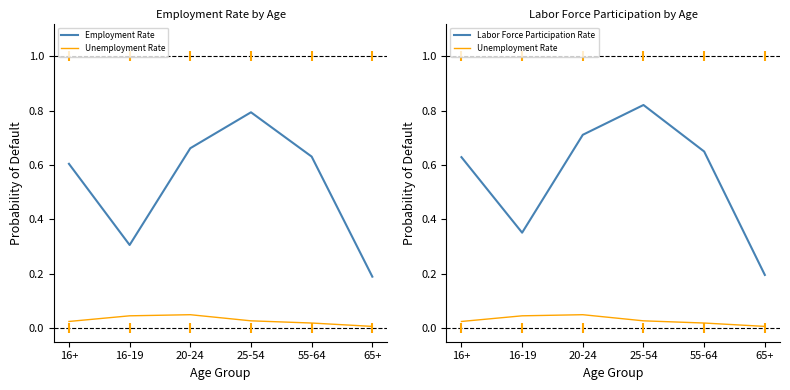

At how many categories does at least one series exceed 0?

6